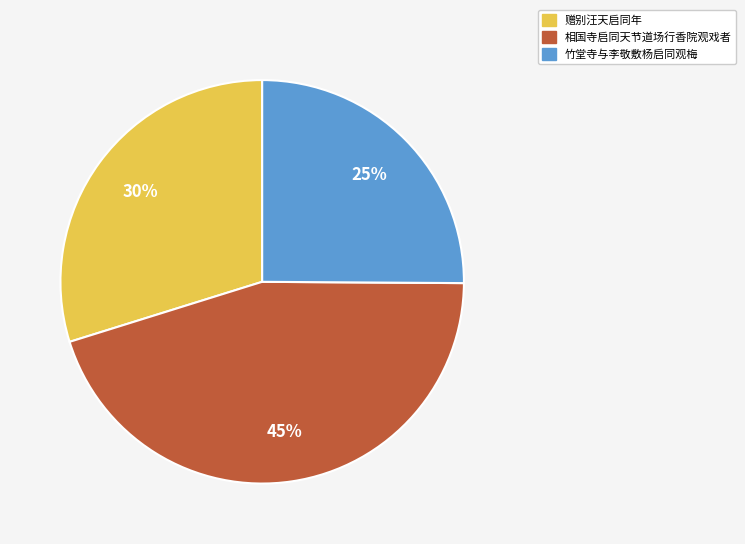

How many slices are in this pie chart?

3